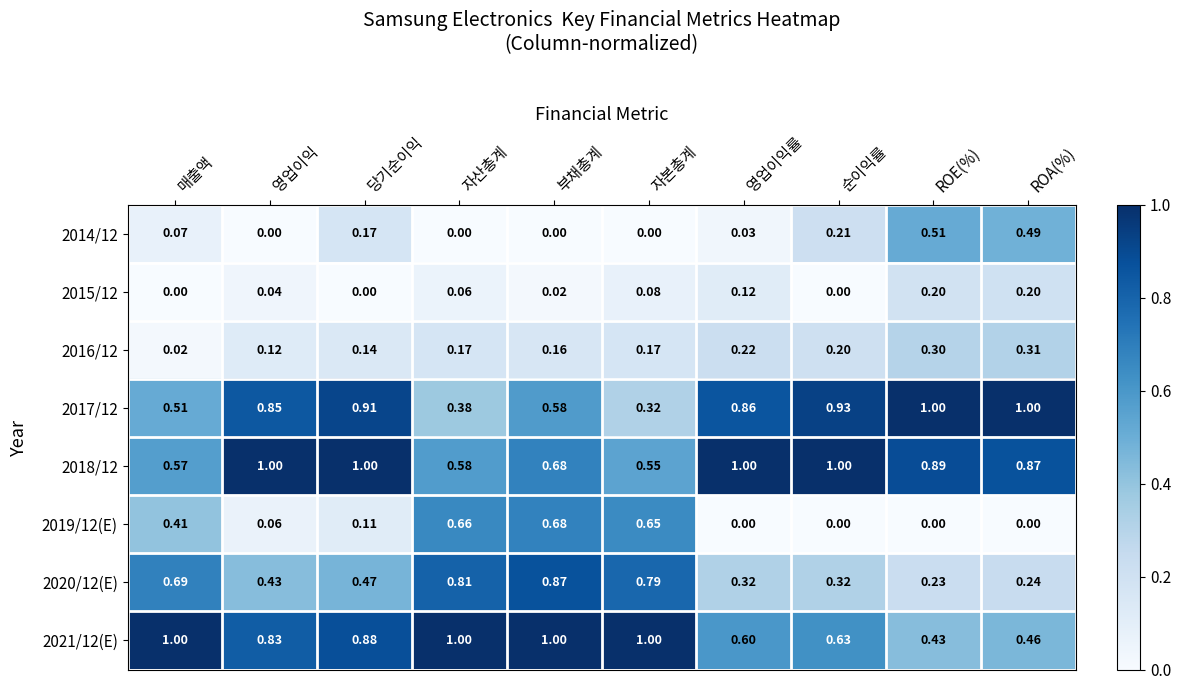

Which category has the highest value in the 2016/12 series?

ROA(%)